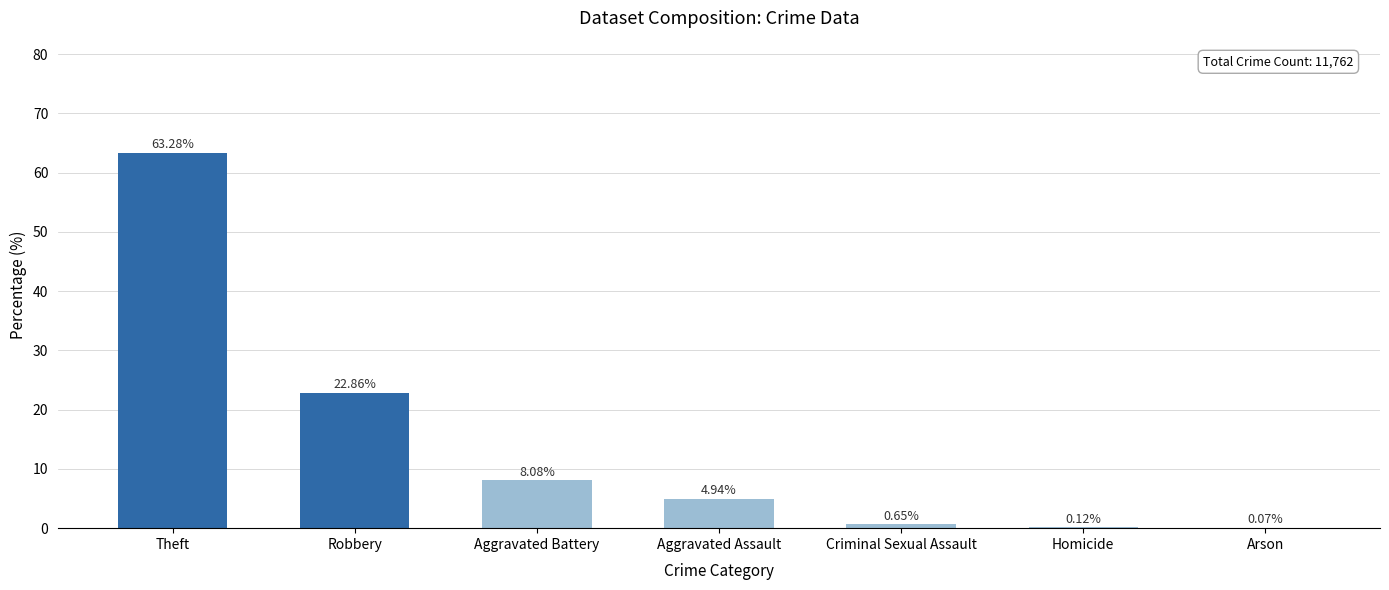

Where is the data nearest to the value 31?

Robbery